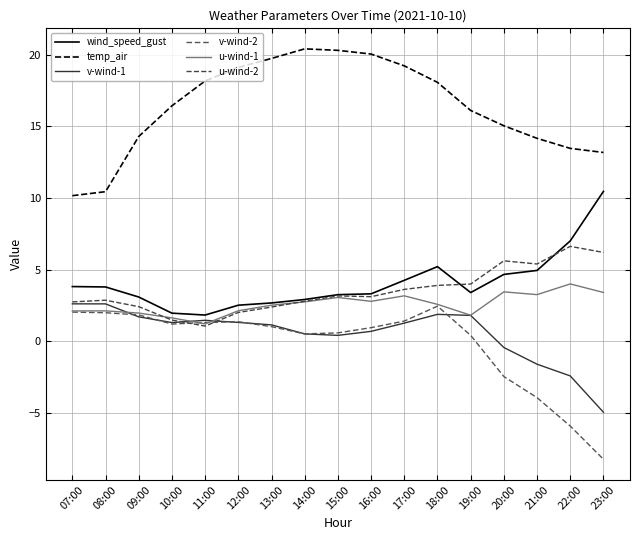

True or false: v-wind-2 has more than 2 points higher than both neighbors.

False